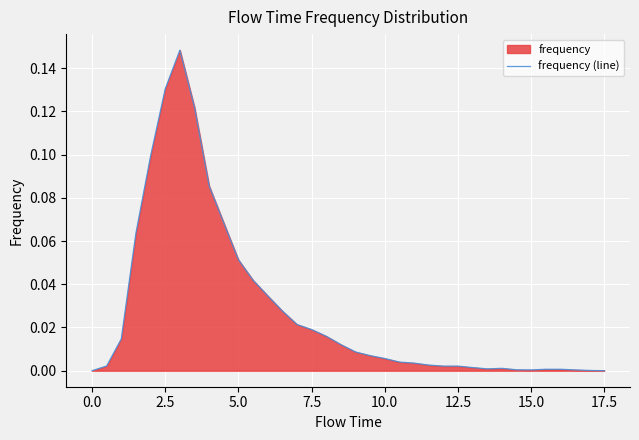

The chart shows a value of 0.0 at 34. True or false?

False